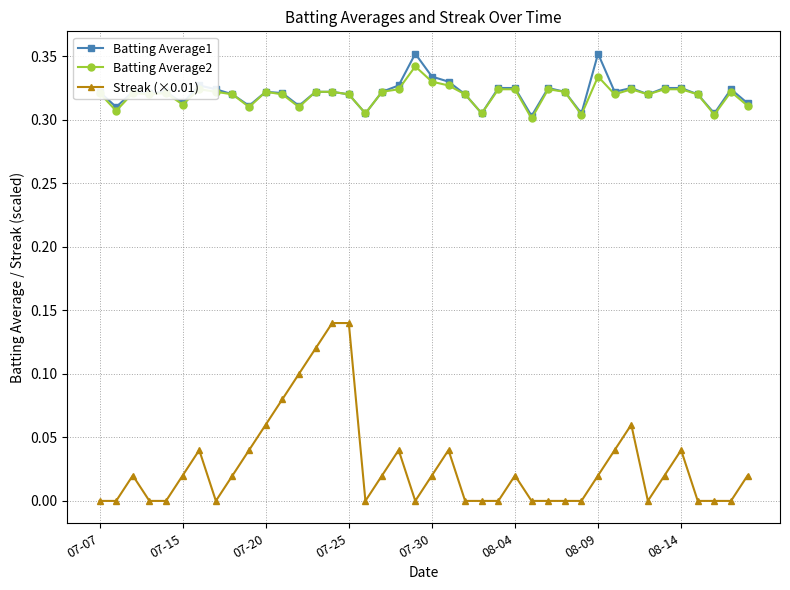

List the series in order of their peak value, highest first.

Batting Average1, Batting Average2, Streak (×0.01)